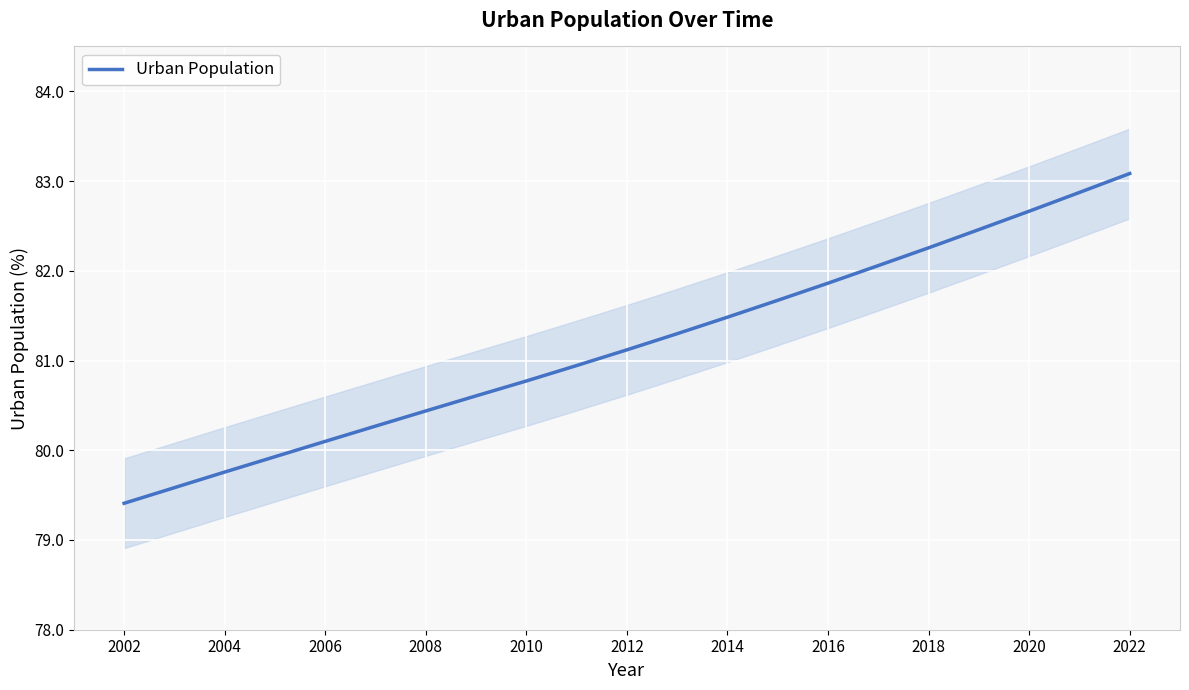

Is it true that Urban Population equals 43.2 at 2010?

False